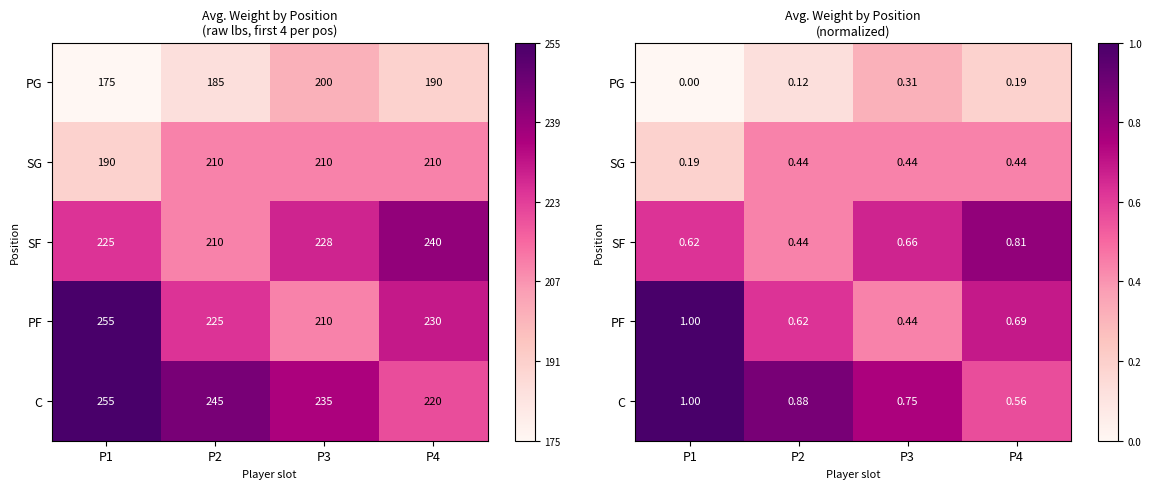

List the series in order of their peak value, lowest first.

PG, SG, SF, PF, C